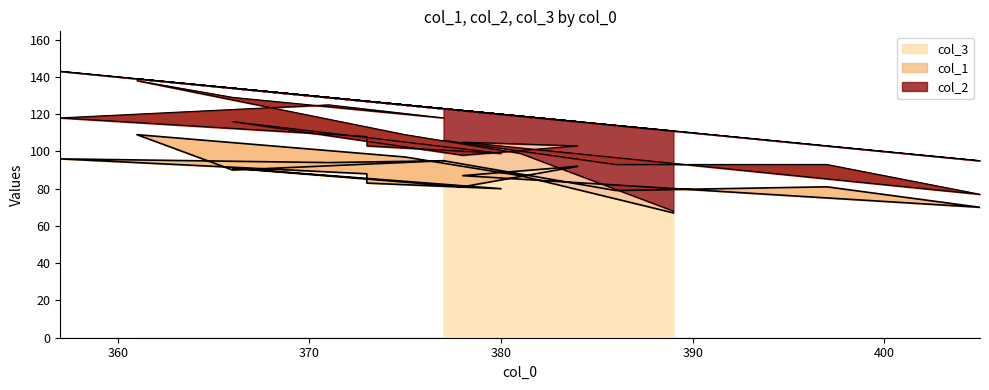

How many lines are shown in the chart?

3